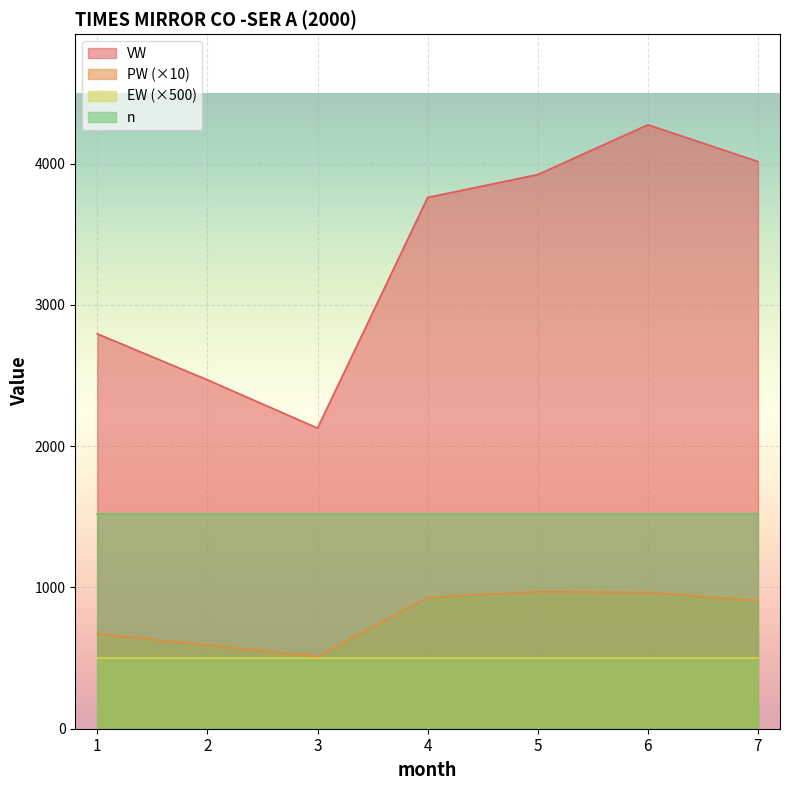

What is the value of the VW point at the 5th from the left?

3923.2